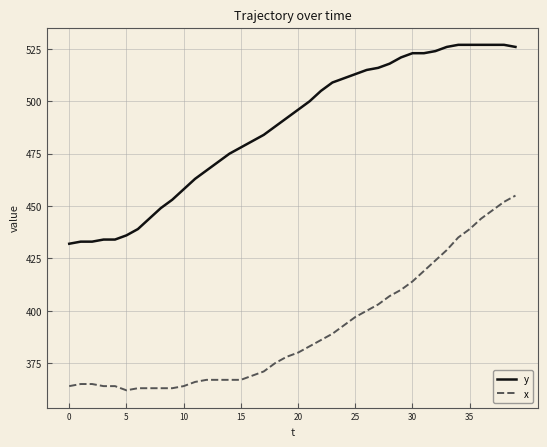

What is the difference between the maximum and minimum values in the x series?

93